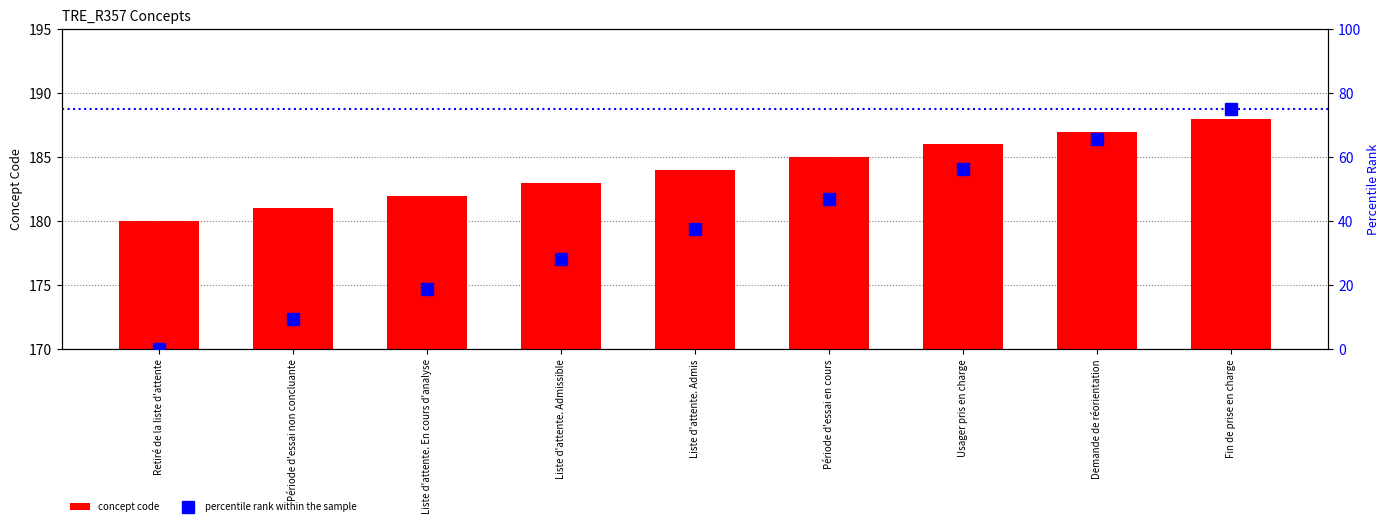

How many values in the concept code series are below 184?

4